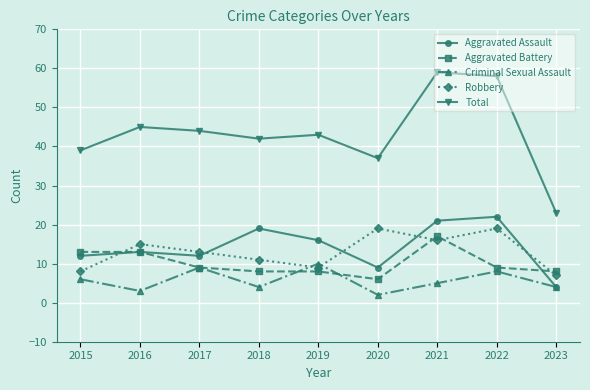

At which label is Criminal Sexual Assault closest to 6?

2015